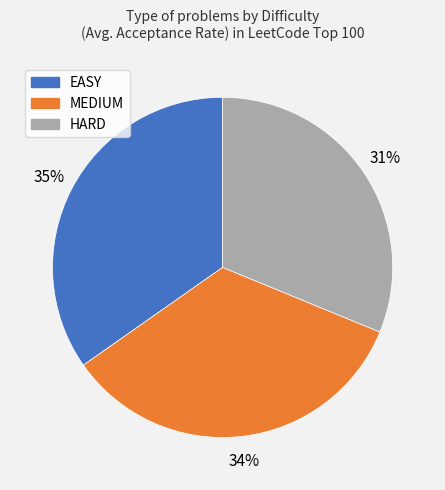

Is there any slice that represents more than half of the pie?

No